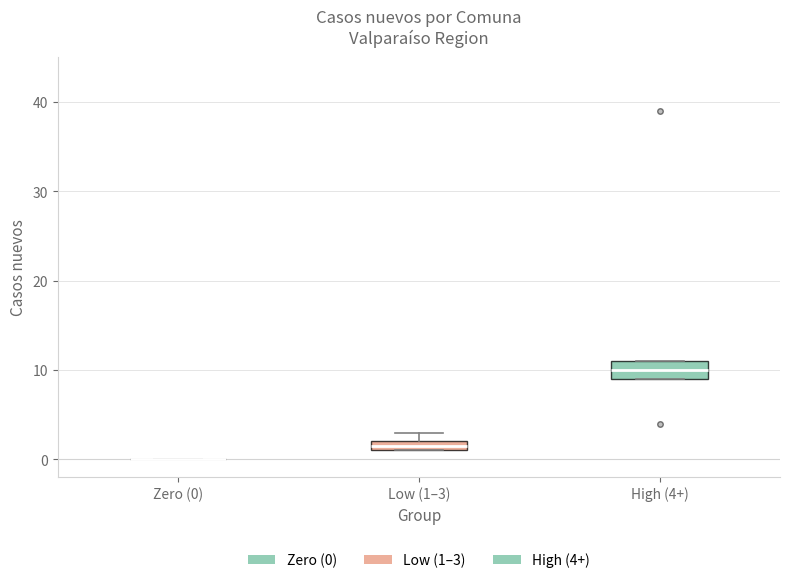

Comparing the boxes themselves (not the whiskers), which one is the tallest?

High (4+)